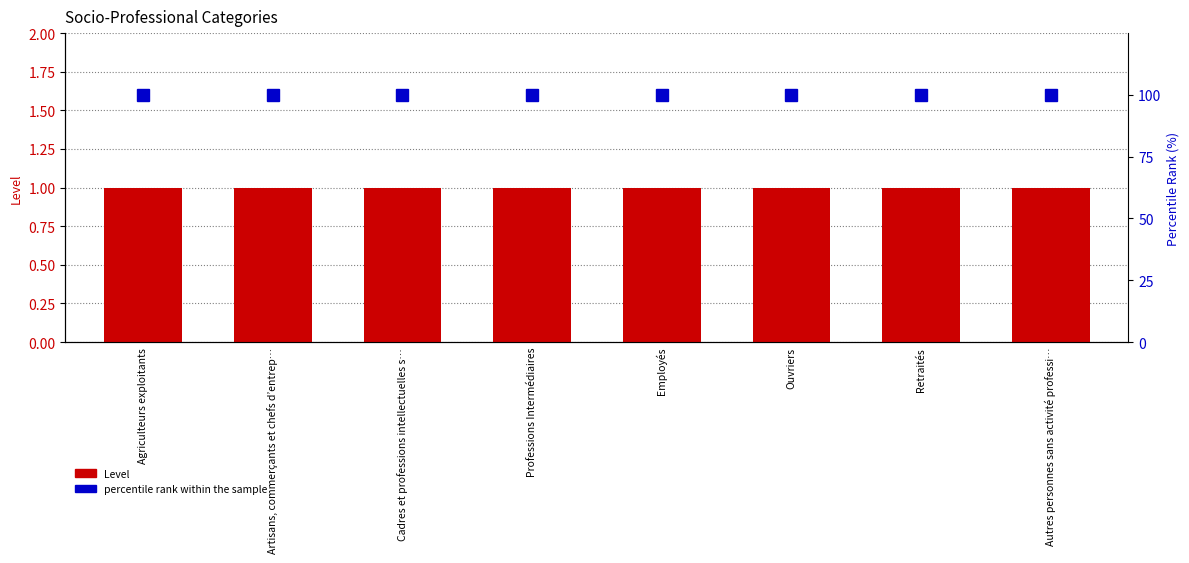

Reading left to right, extract all data points from this chart.

Level: 1	1	1	1	1	1	1	1
percentile rank within the sample: 100	100	100	100	100	100	100	100